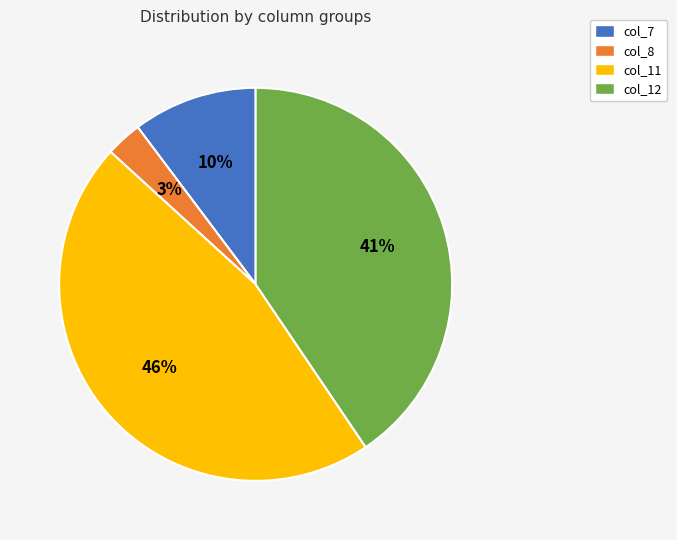

Between col_7 and col_8, which is larger?

col_7